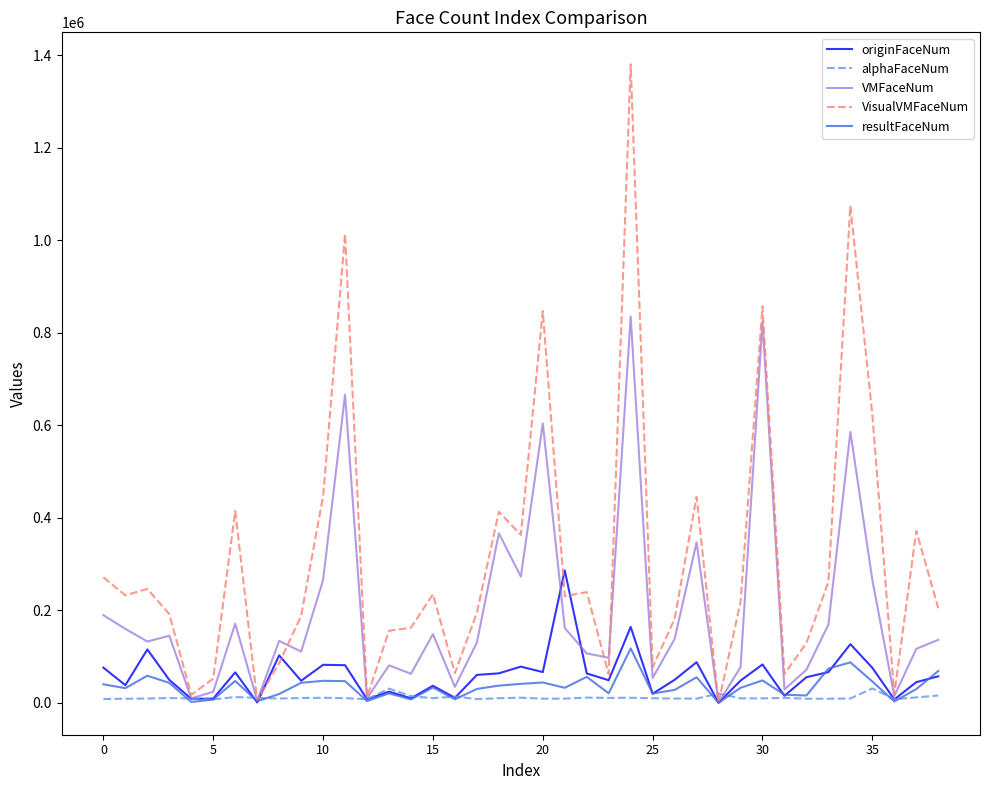

What is the maximum value for resultFaceNum?

117766